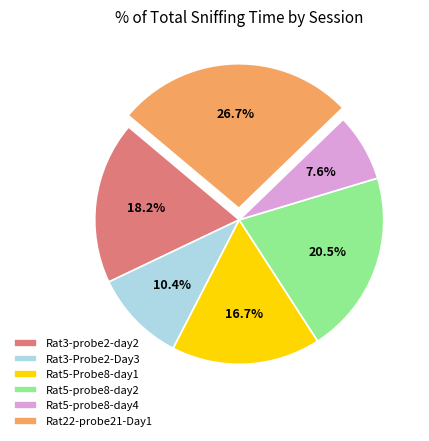

The Rat3-Probe2-Day3 slice represents 19% of the pie. True or false?

False